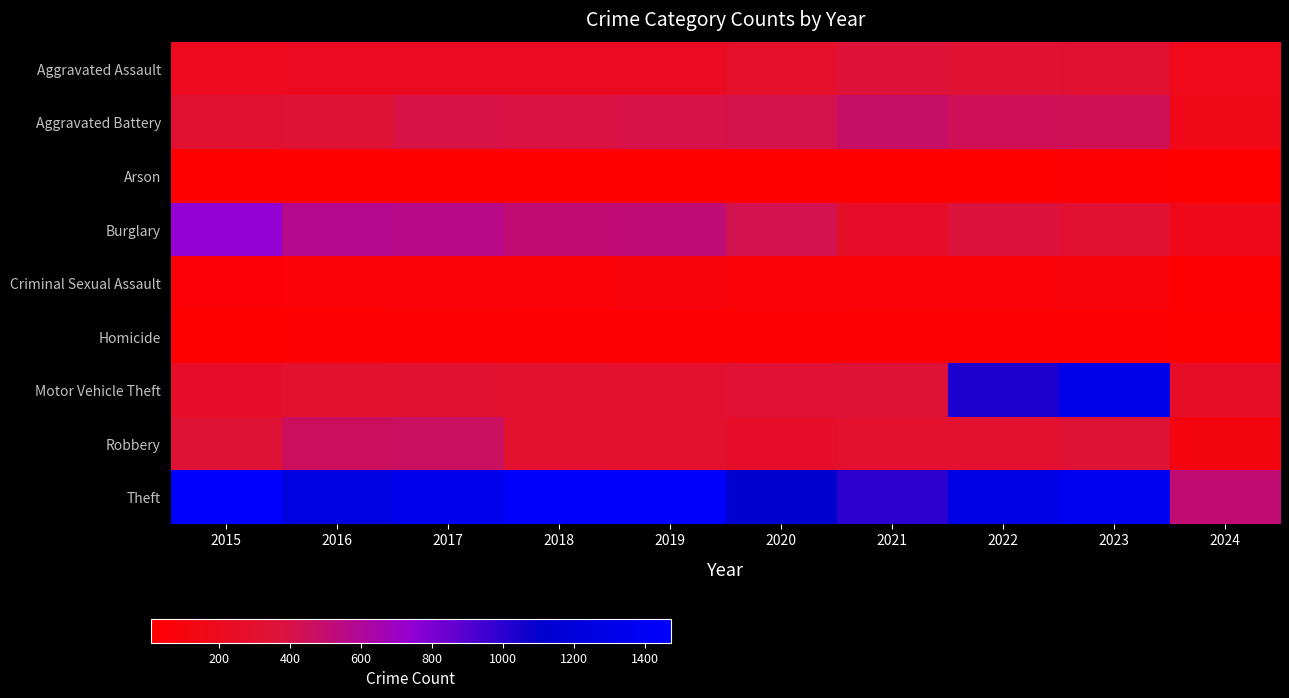

Which series has the largest total across all categories?

Theft